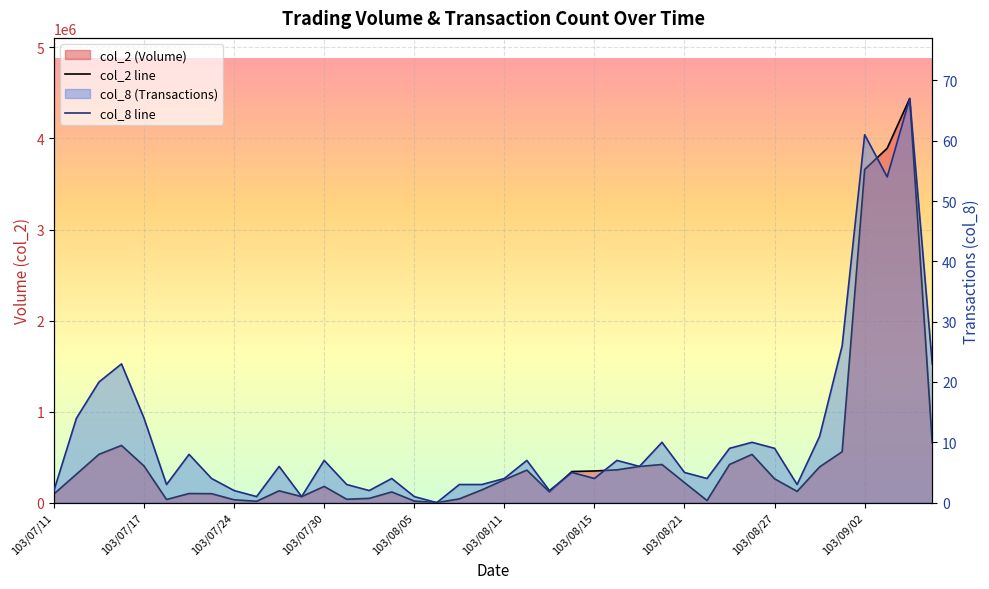

True or false: col_8 has more than 1 points higher than both neighbors.

True